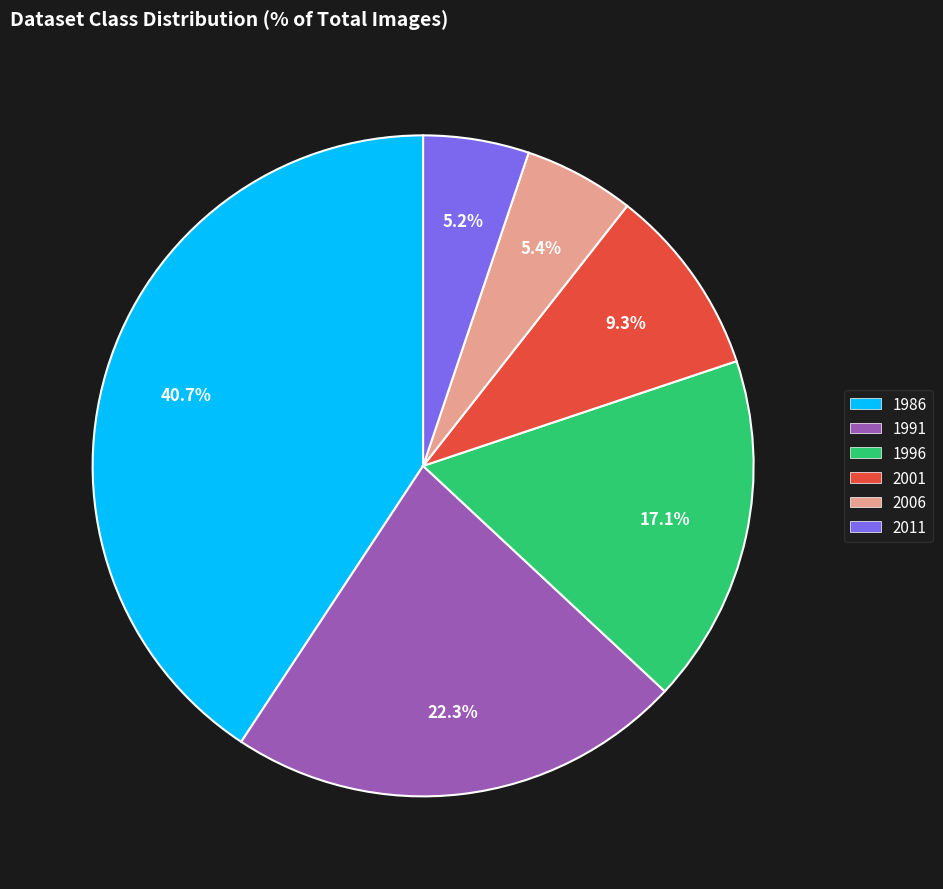

How many segments does this pie chart have?

6